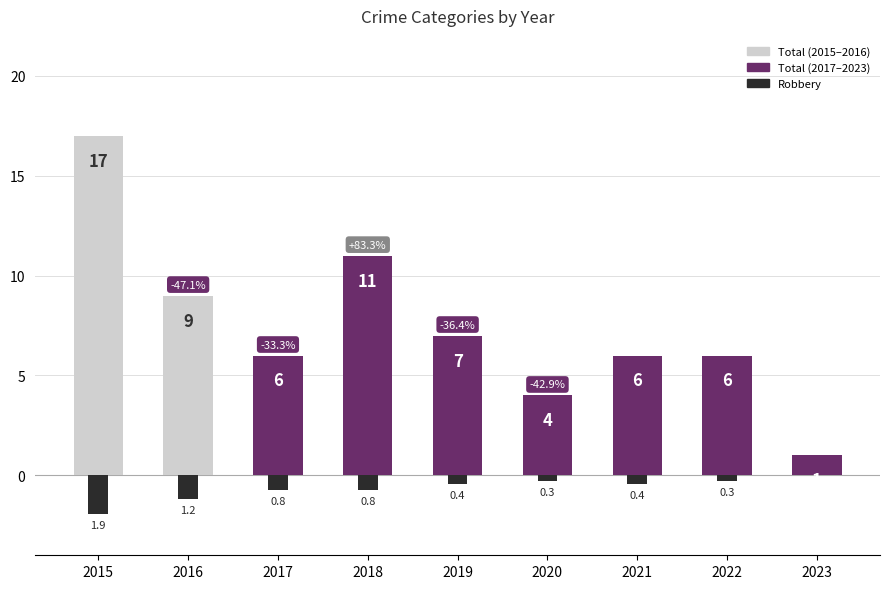

What is the value of the Total bar at the 7th from the left?

6.0